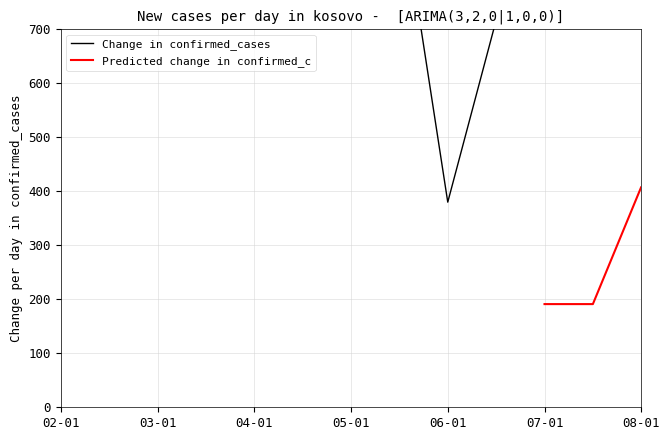

What are all the series names shown in the legend?

Change in confirmed_cases, Predicted change in confirmed_c